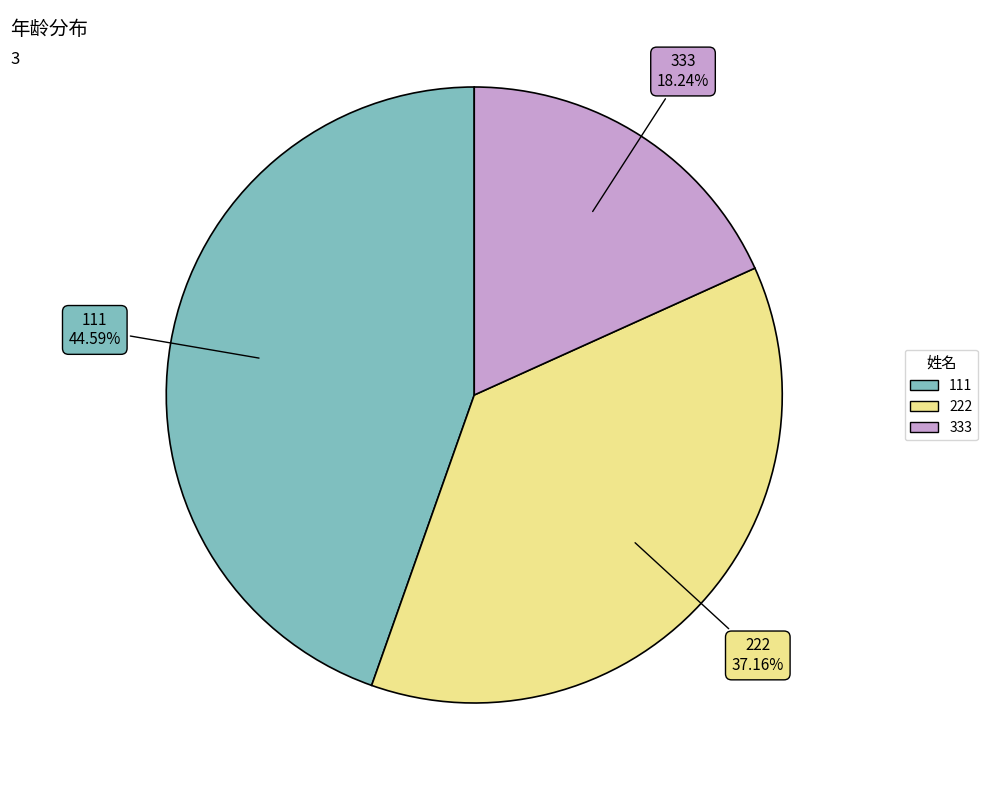

Which has a higher value, 333 or 222?

222